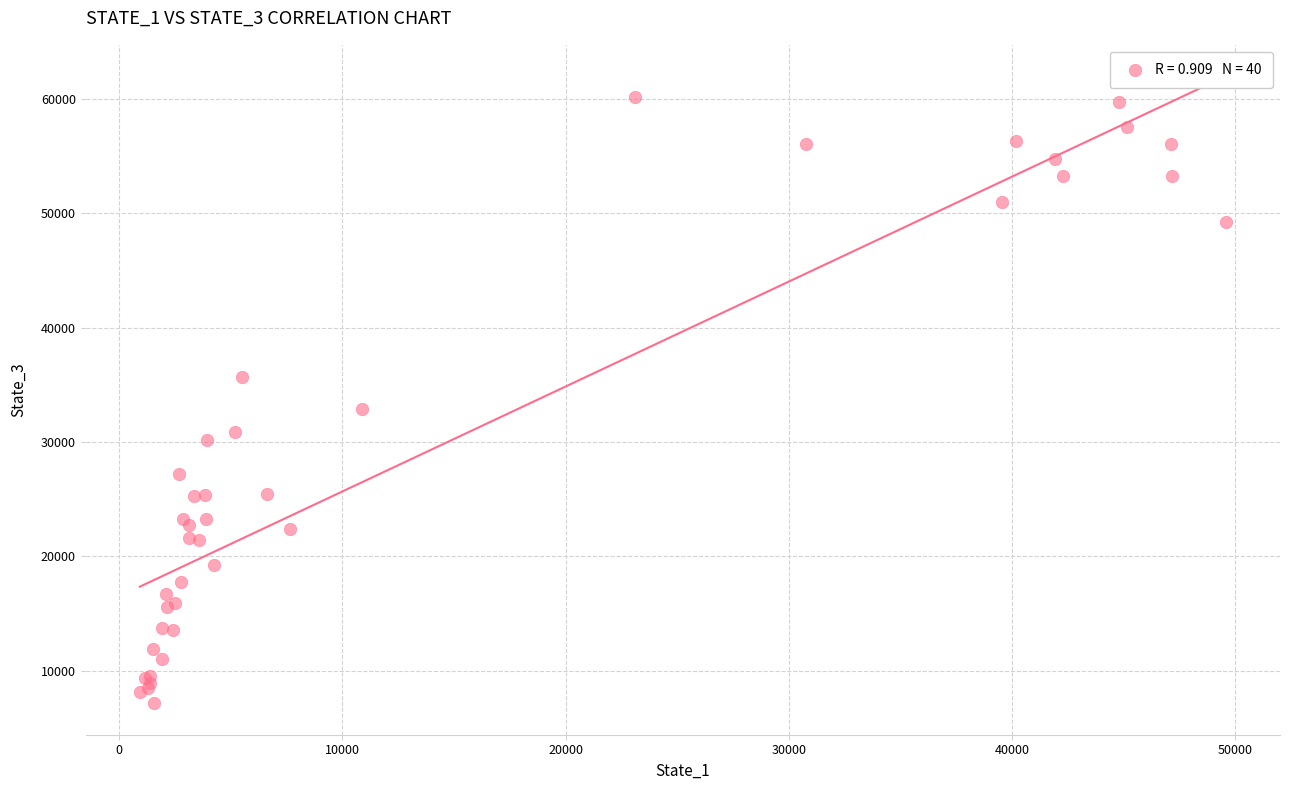

What Y value in the scatter plot is closest to 33659?

32850.8